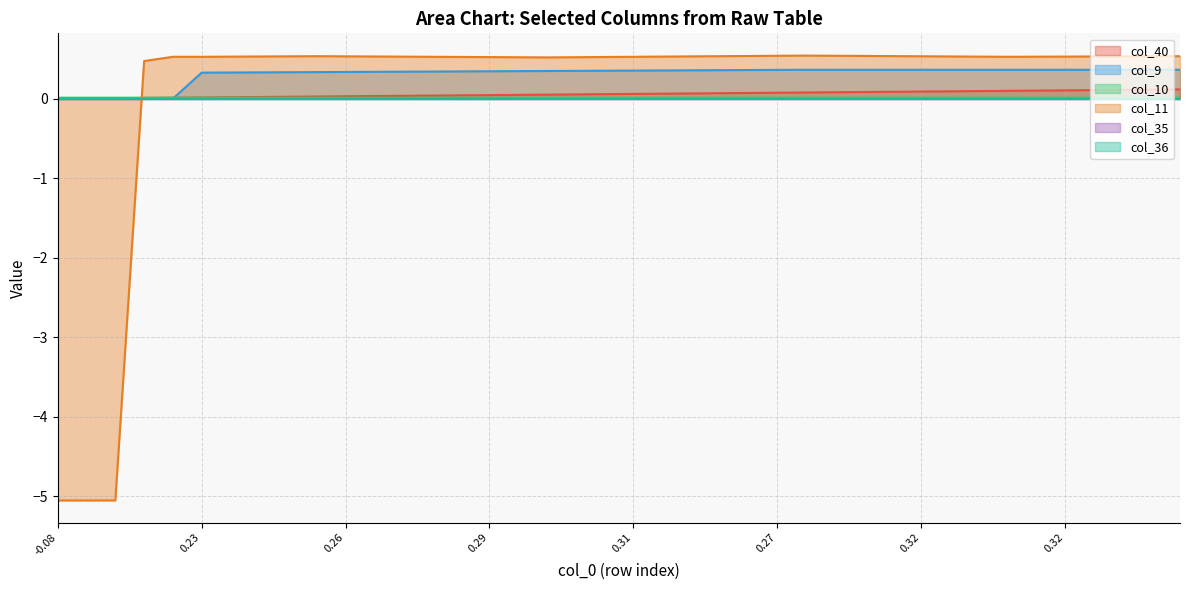

True or false: col_9 has a value of 0.6 at 22.

False